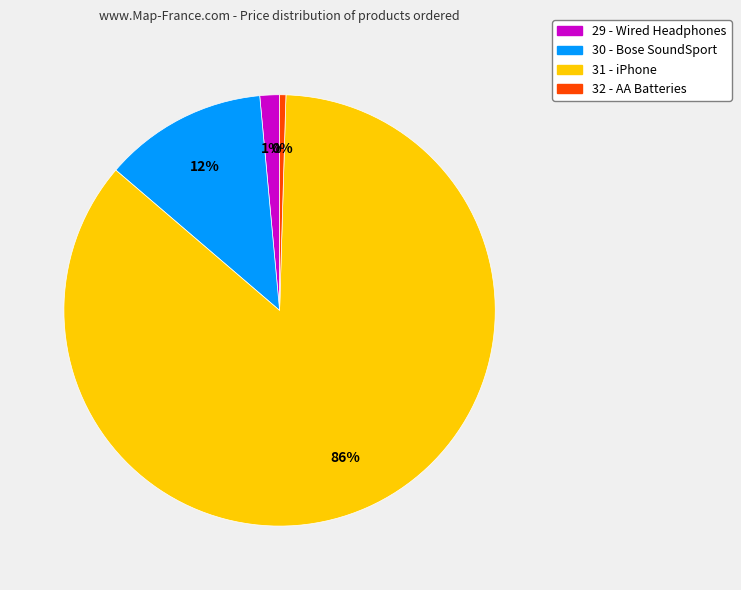

Is it true that 29 - Wired Headphones is 1% of the pie?

True